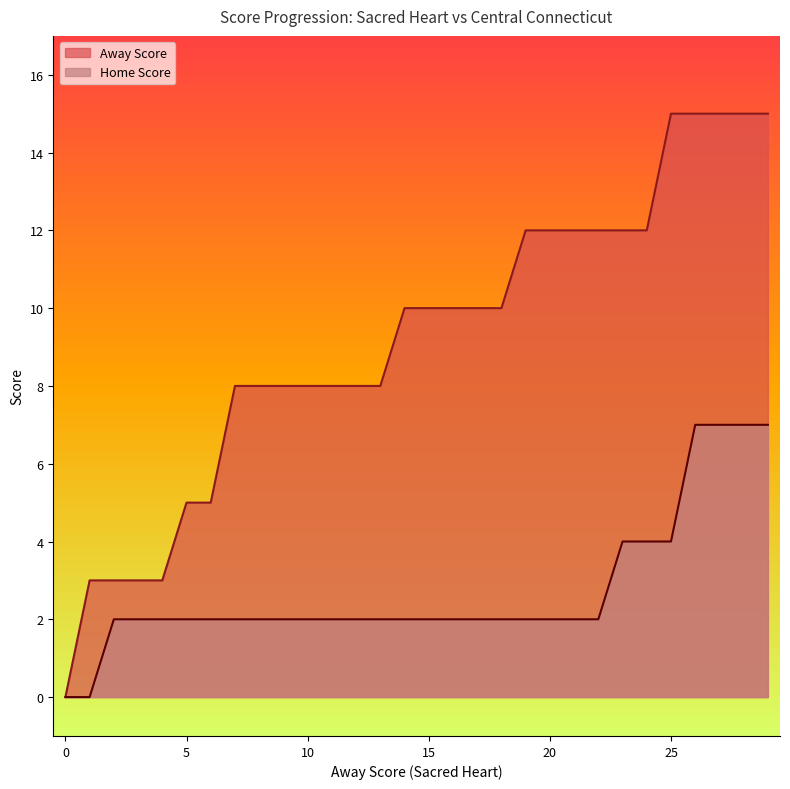

What is the spread (max minus min) of values at 20?

10